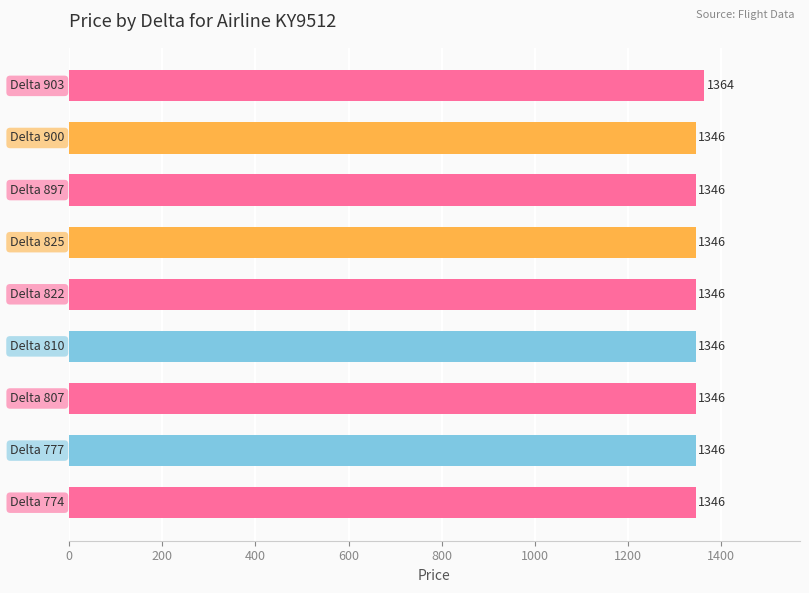

What is the smallest value displayed?

1346